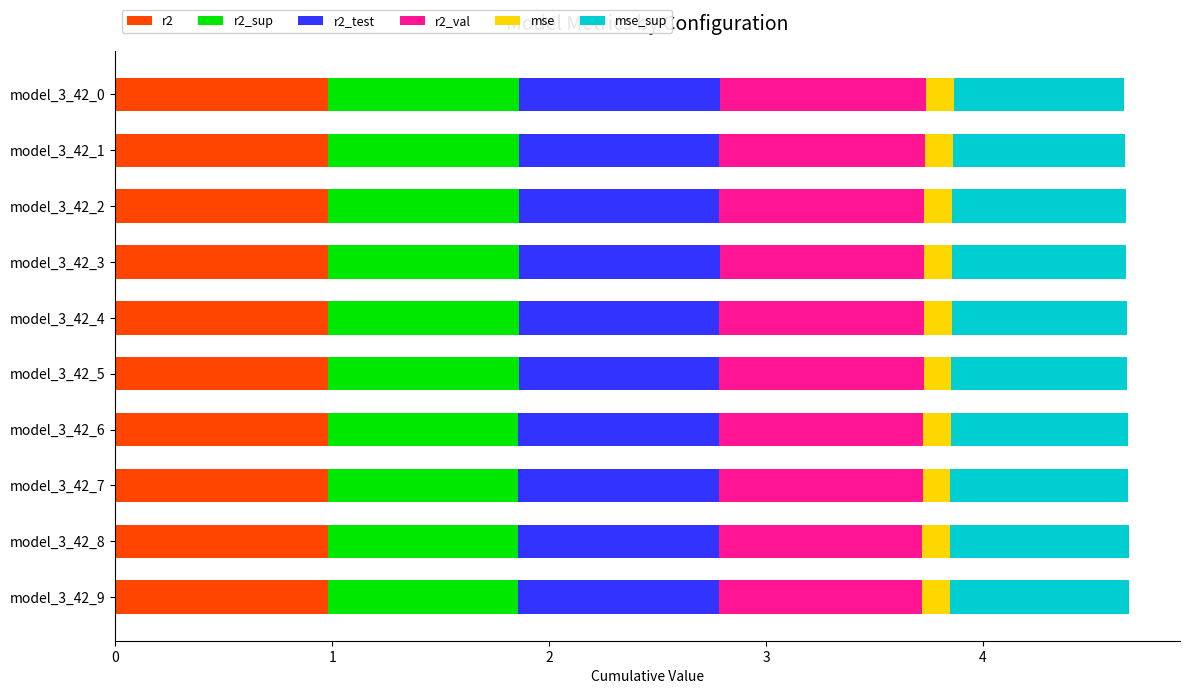

What is the total value across all series at model_3_42_7?

4.7